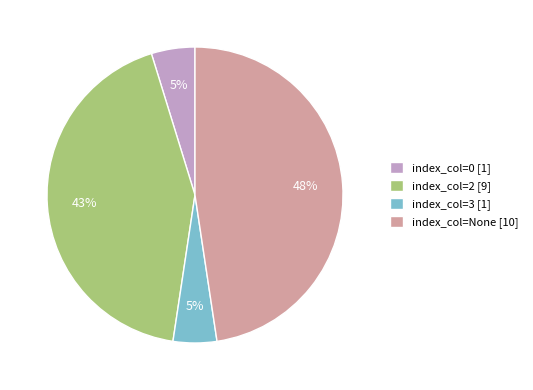

Count the number of slices in the pie.

4